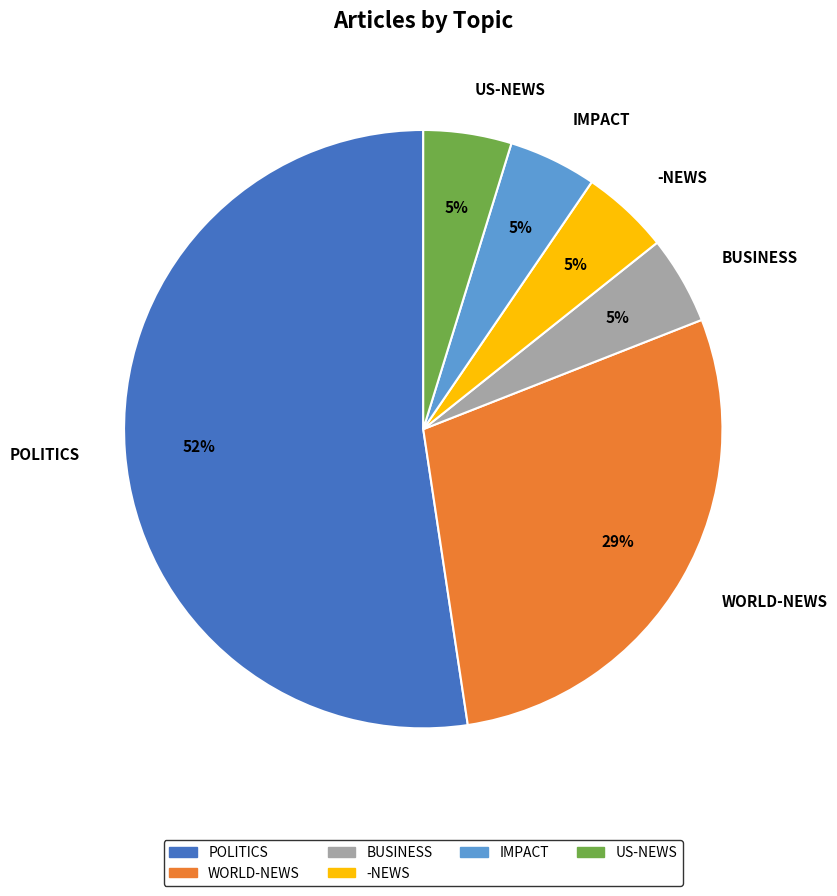

Which has a higher value, -NEWS or POLITICS?

POLITICS